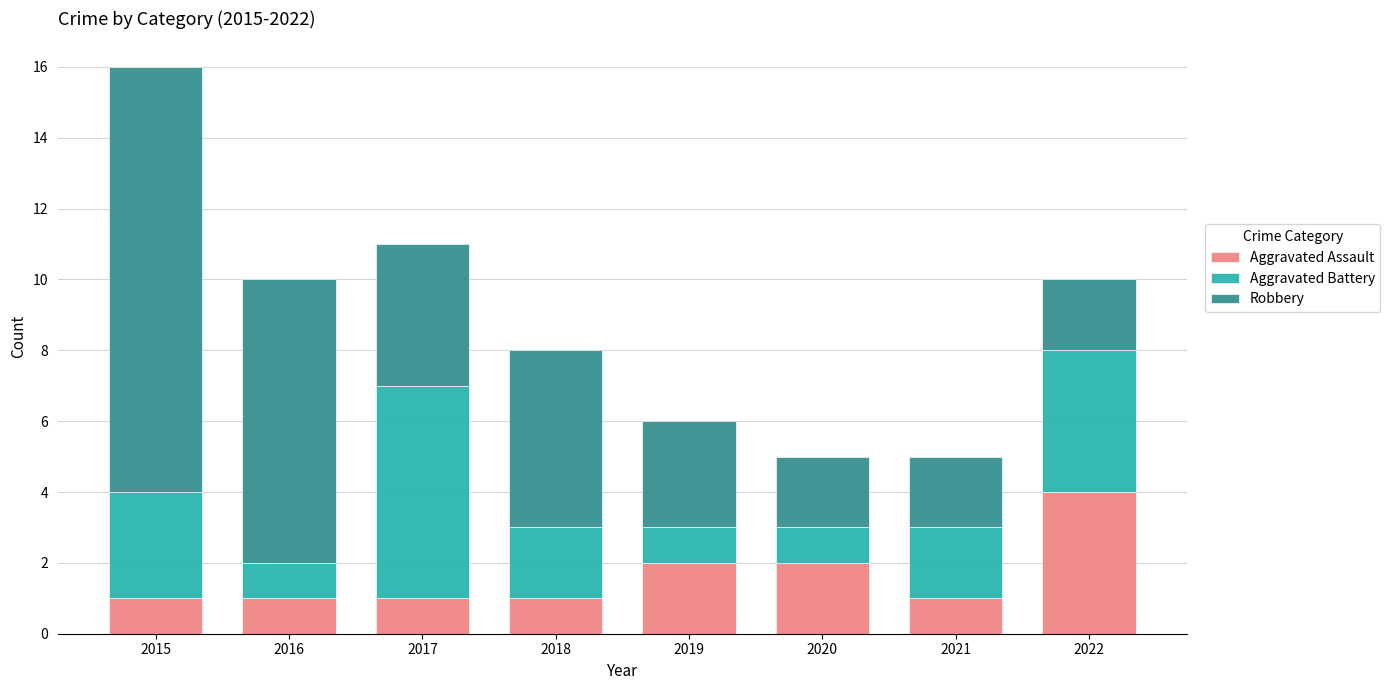

How many bars are there in total?

8